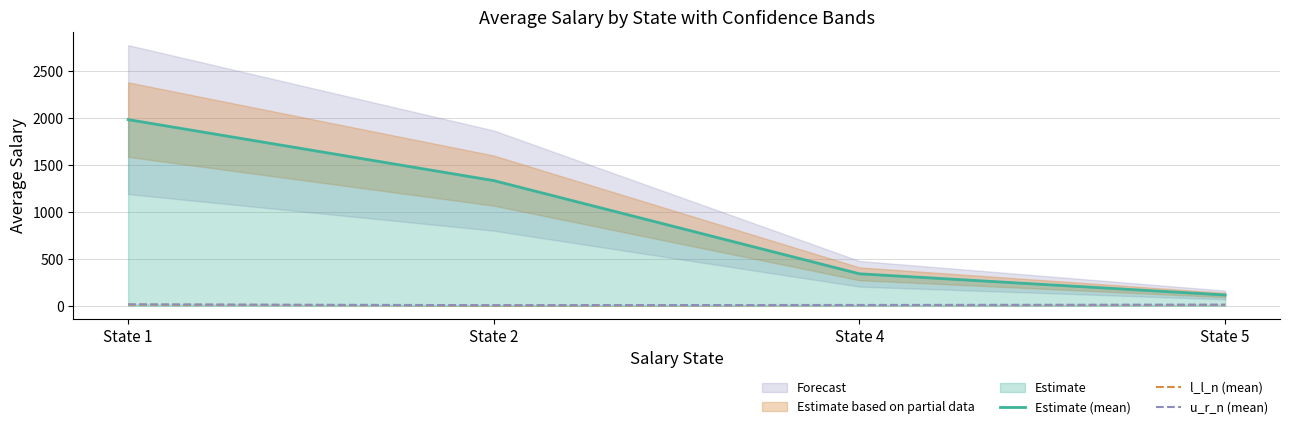

Reading left to right, list all the values displayed in this chart.

Estimate (mean): State 1=1983.8	State 2=1334.0	State 4=341.2	State 5=115.7
l_l_n (mean): State 1=13.0	State 2=2.8	State 4=7.0	State 5=9.4
u_r_n (mean): State 1=16.0	State 2=7.3	State 4=9.5	State 5=13.1